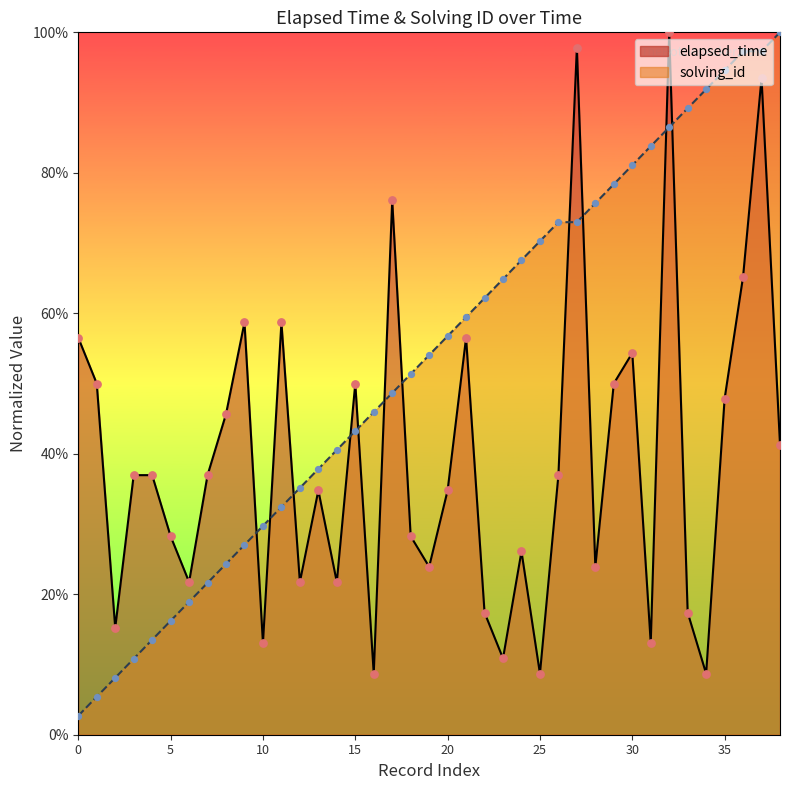

What are all the series names shown in the legend?

elapsed_time, solving_id